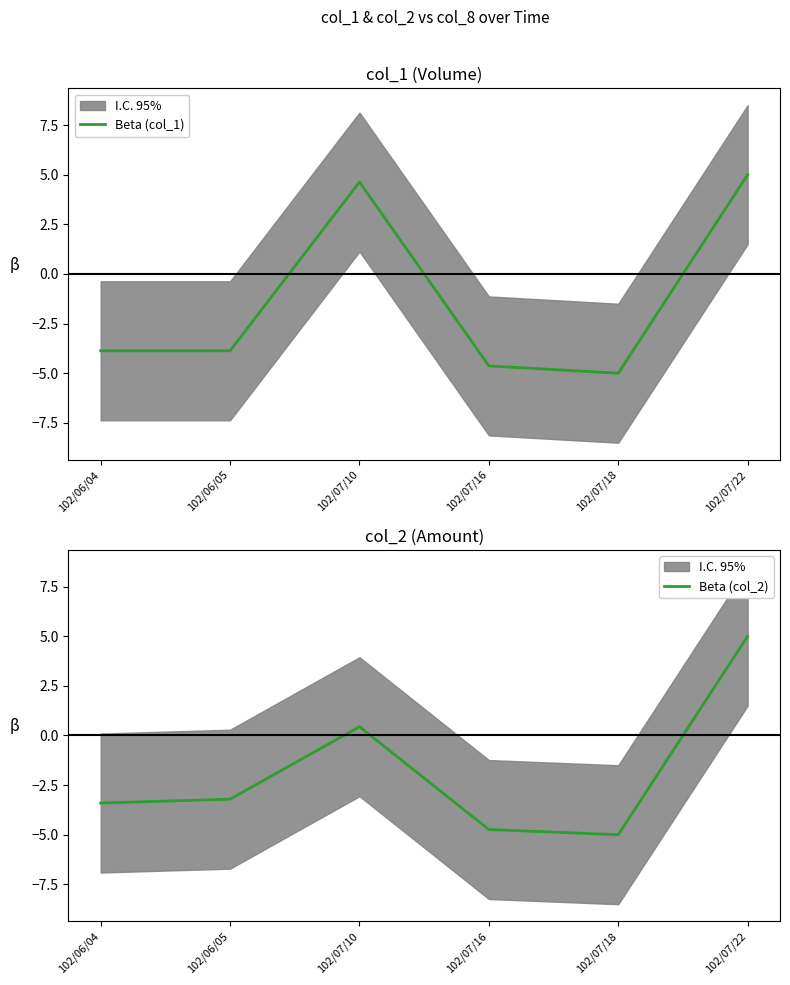

Reading left to right, transcribe all the data shown in this chart.

Beta (col_1): 102/06/04=-3.9	102/06/05=-3.9	102/07/10=4.6	102/07/16=-4.6	102/07/18=-5.0	102/07/22=5.0
Beta (col_2): 102/06/04=-3.4	102/06/05=-3.2	102/07/10=0.4	102/07/16=-4.7	102/07/18=-5.0	102/07/22=5.0